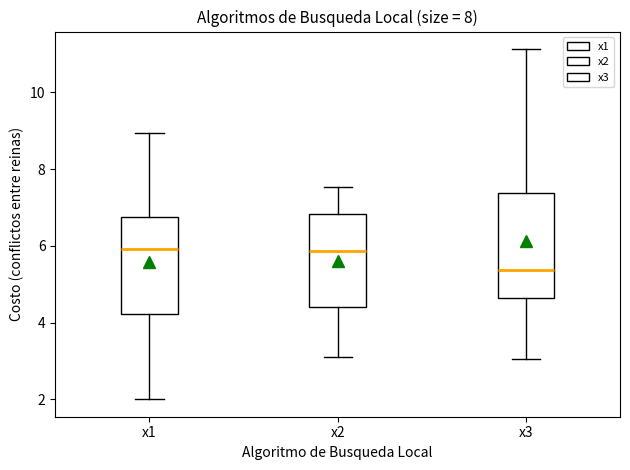

Reading left to right, read every box against the y-axis: the position of its median line, the range the box covers, and the ends of its whiskers. The values are not printed on the chart, so give them approximately, as read against the axis.

x1: median 6.0, box 4.2 to 6.8, whiskers 2.0 to 9.0
x2: median 5.8, box 4.4 to 6.8, whiskers 3.2 to 7.6
x3: median 5.4, box 4.6 to 7.4, whiskers 3.0 to 11.2